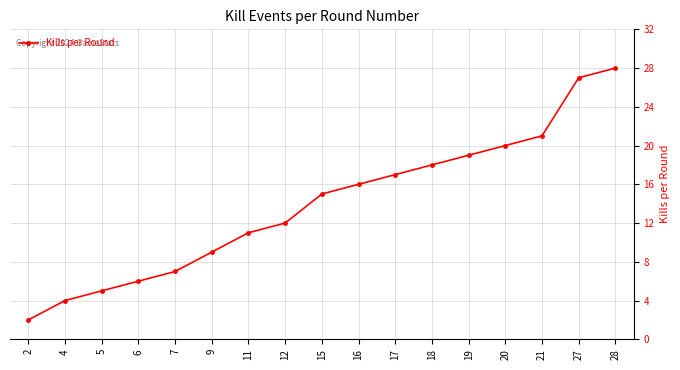

Reading left to right, what are all the values shown in this chart?

2	4	5	6	7	9	11	12	15	16	17	18	19	20	21	27	28